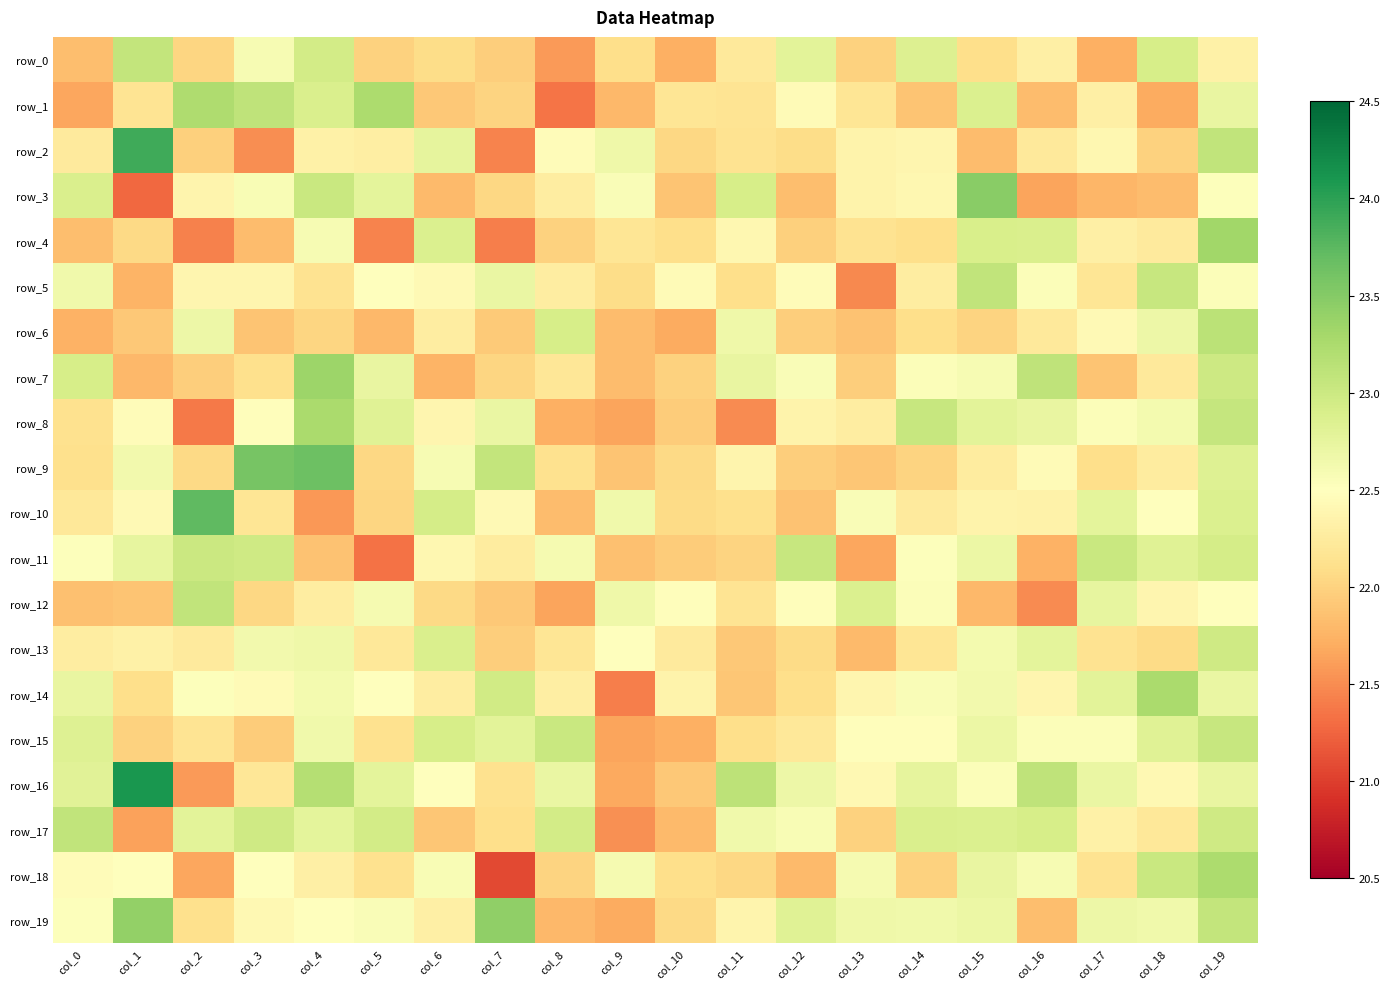

Rank the series at col_4 from highest to lowest value.

row_9, row_7, row_8, row_16, row_3, row_0, row_1, row_17, row_13, row_15, row_14, row_4, row_19, row_2, row_18, row_12, row_5, row_6, row_11, row_10